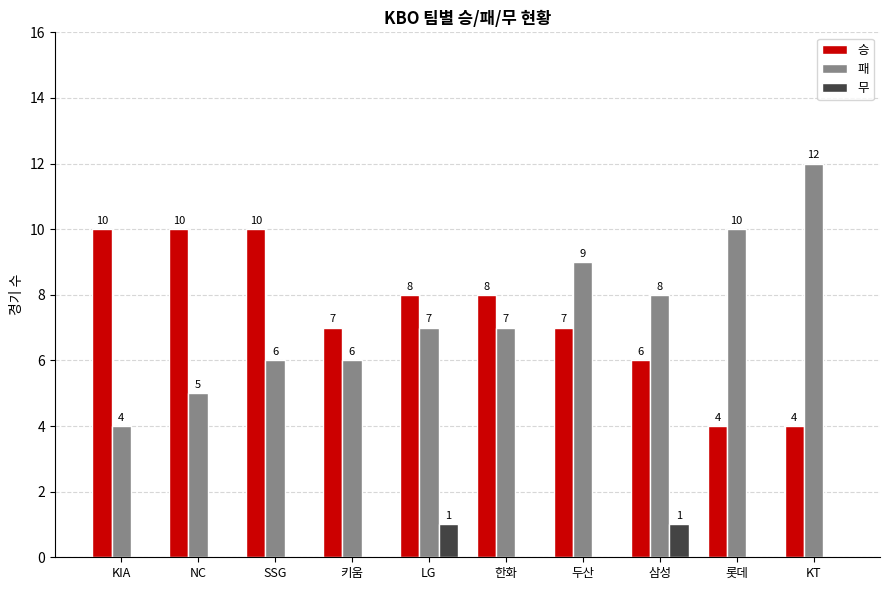

Reading left to right, what are all the values shown in this chart?

승: 10	10	10	7	8	8	7	6	4	4
패: 4	5	6	6	7	7	9	8	10	12
무: 0	0	0	0	1	0	0	1	0	0